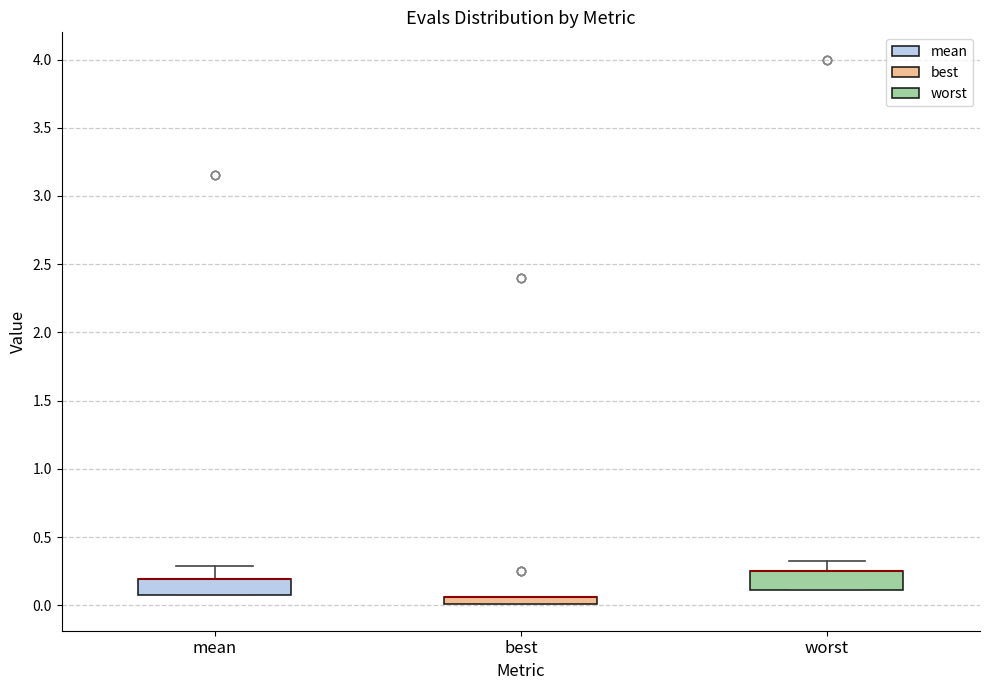

Where is the lower edge of the box for mean on the y-axis? The values are not printed on the chart, so give them approximately, as read against the axis.

0.10